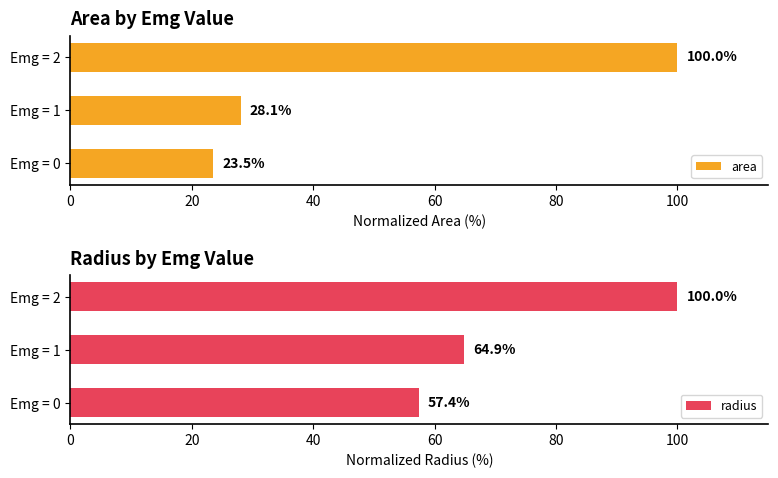

Reading left to right, list all the values displayed in this chart.

area: 23.5	28.1	100.0
radius: 57.4	64.9	100.0